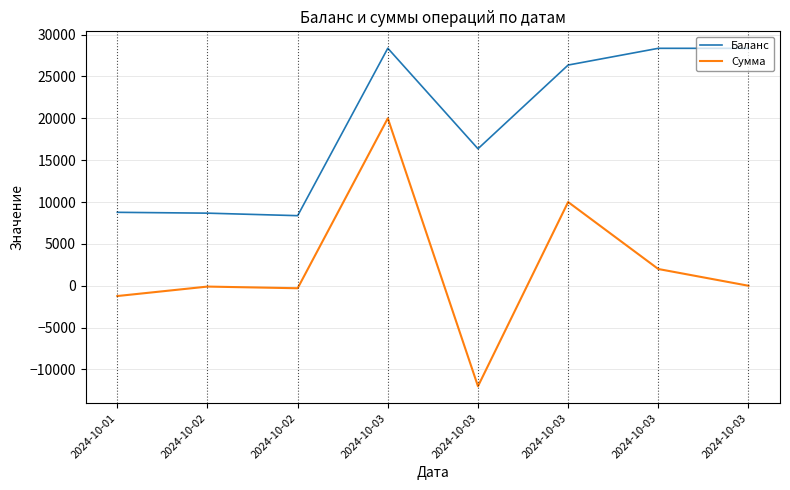

What are all the series names shown in the legend?

Баланс, Сумма